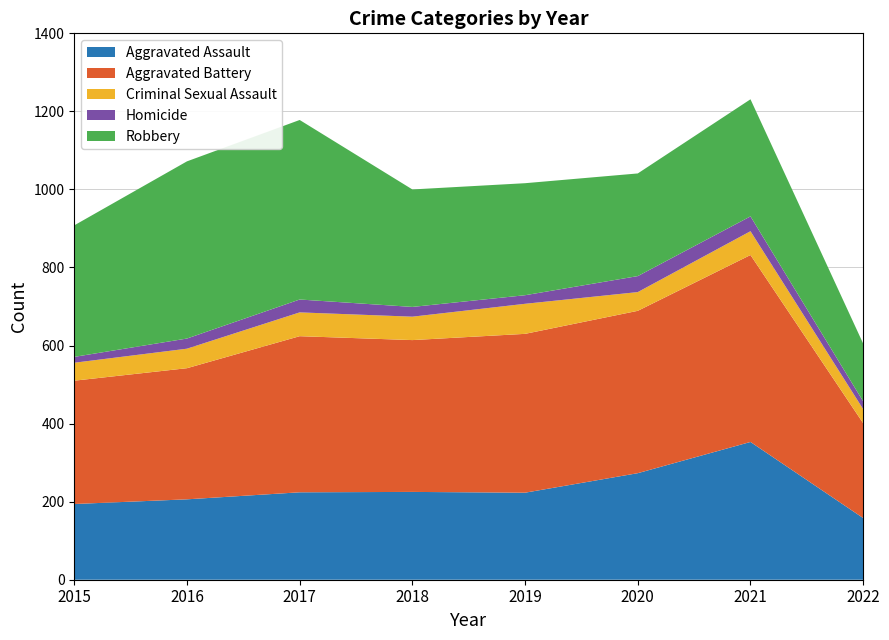

Reading left to right, transcribe all the data shown in this chart.

Aggravated Assault: 194	206	224	225	223	273	353	158
Aggravated Battery: 316	336	400	389	407	416	479	243
Criminal Sexual Assault: 46	50	61	60	77	48	61	36
Homicide: 15	26	33	25	22	41	38	20
Robbery: 337	454	460	301	287	263	300	148